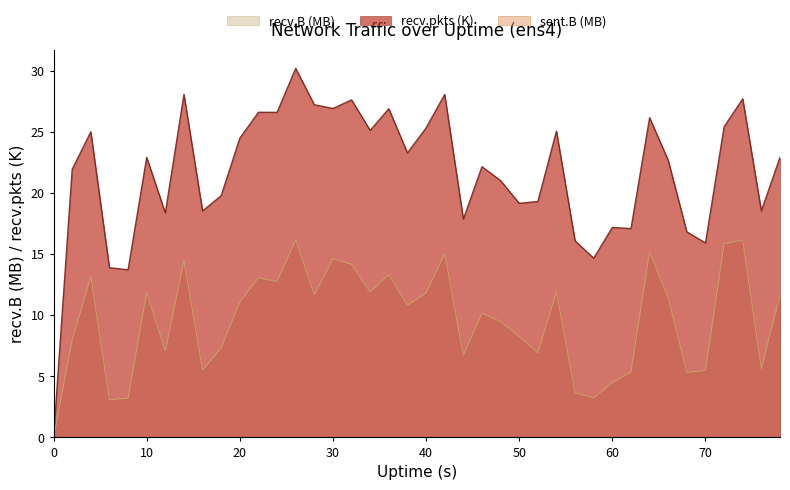

The recv.pkts series shows 25.0 at 4. True or false?

True